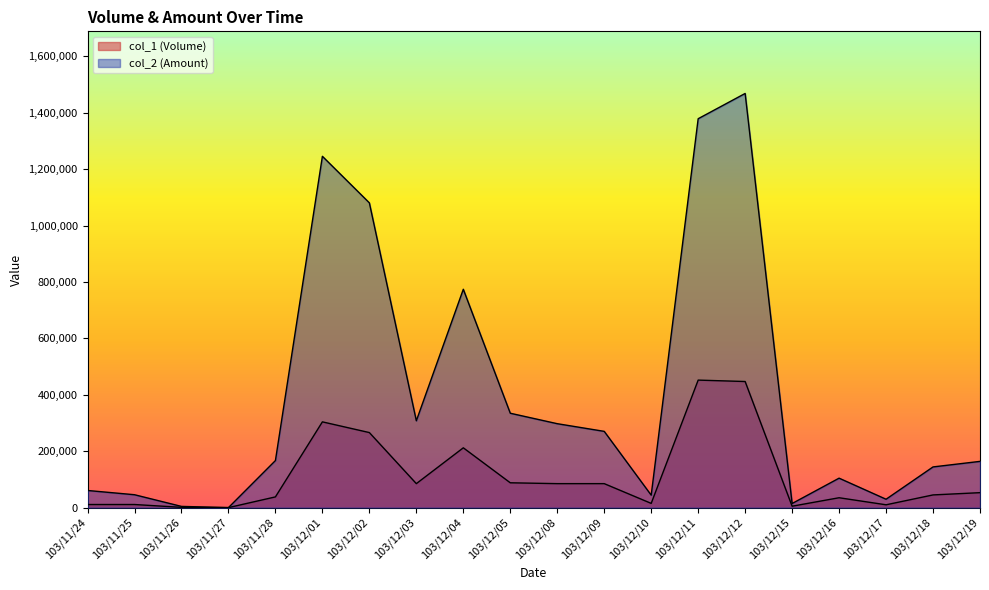

What is the sum of all col_2 (Amount) values?

7934960